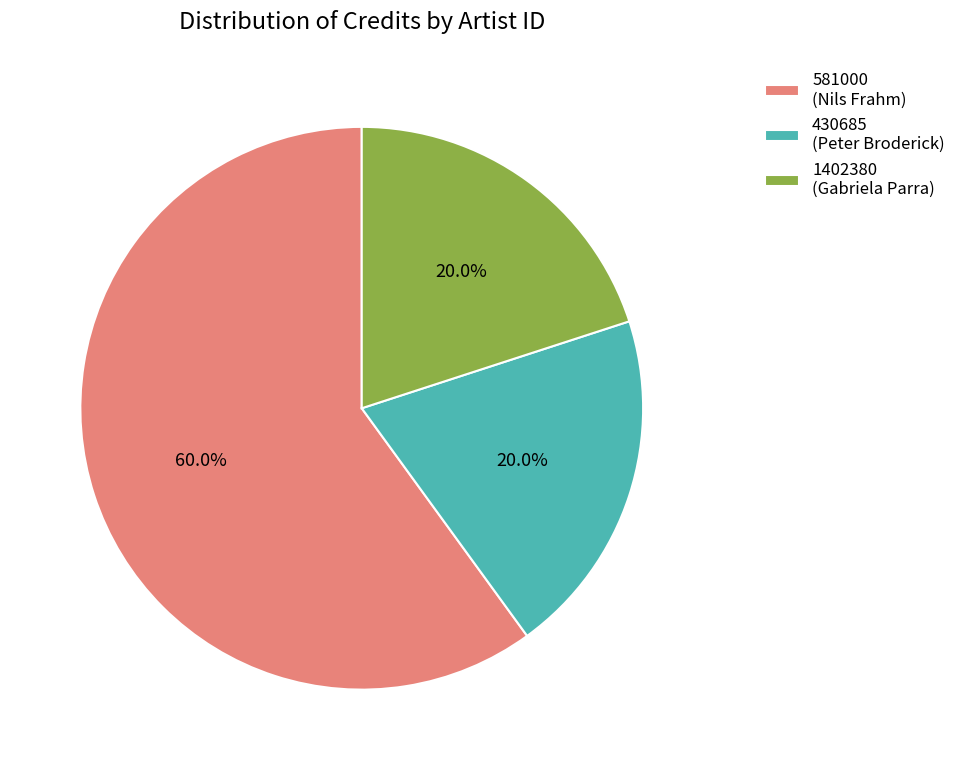

What is the total percentage of 430685 (Peter Broderick) and 1402380 (Gabriela Parra)?

40.0%